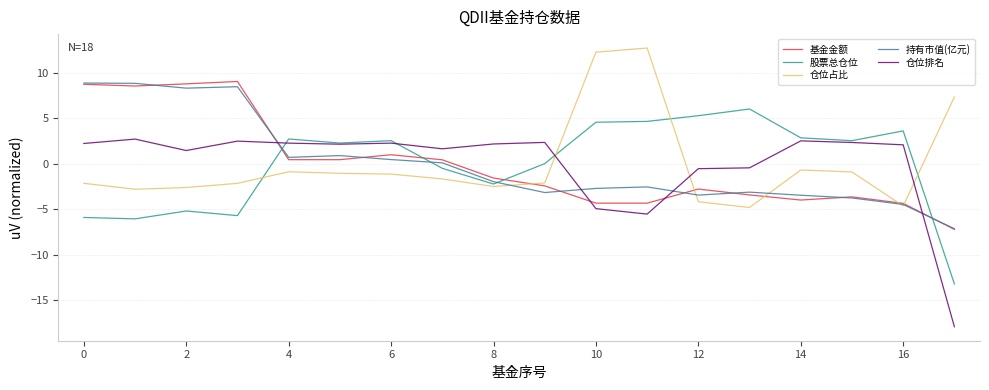

Which series has the widest spread of values?

仓位排名